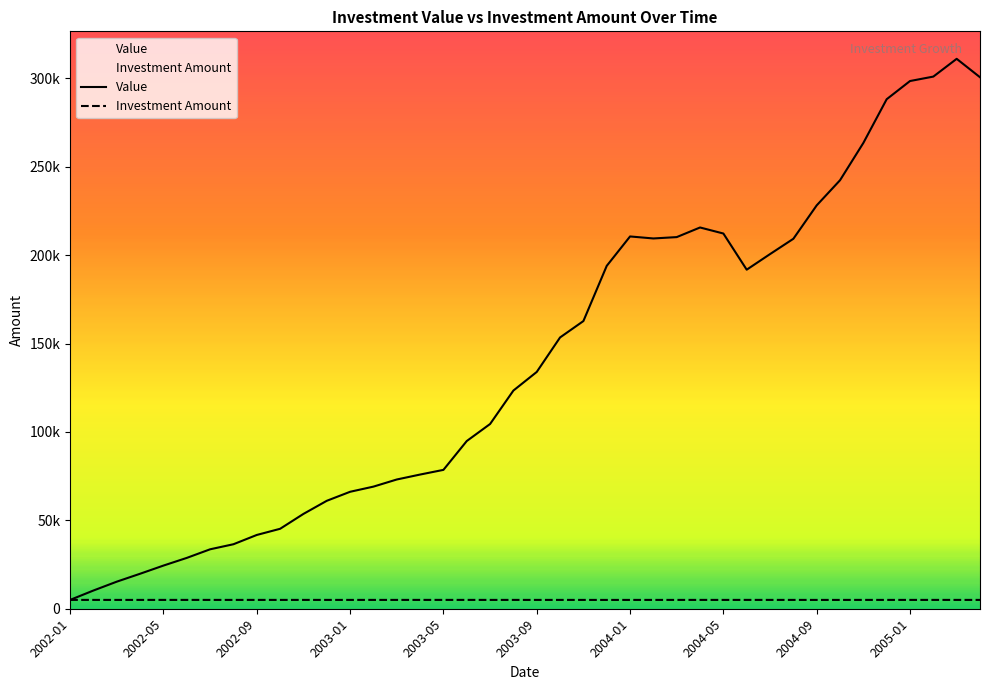

Between 2002-02 and 2004-08, which is larger?

2004-08